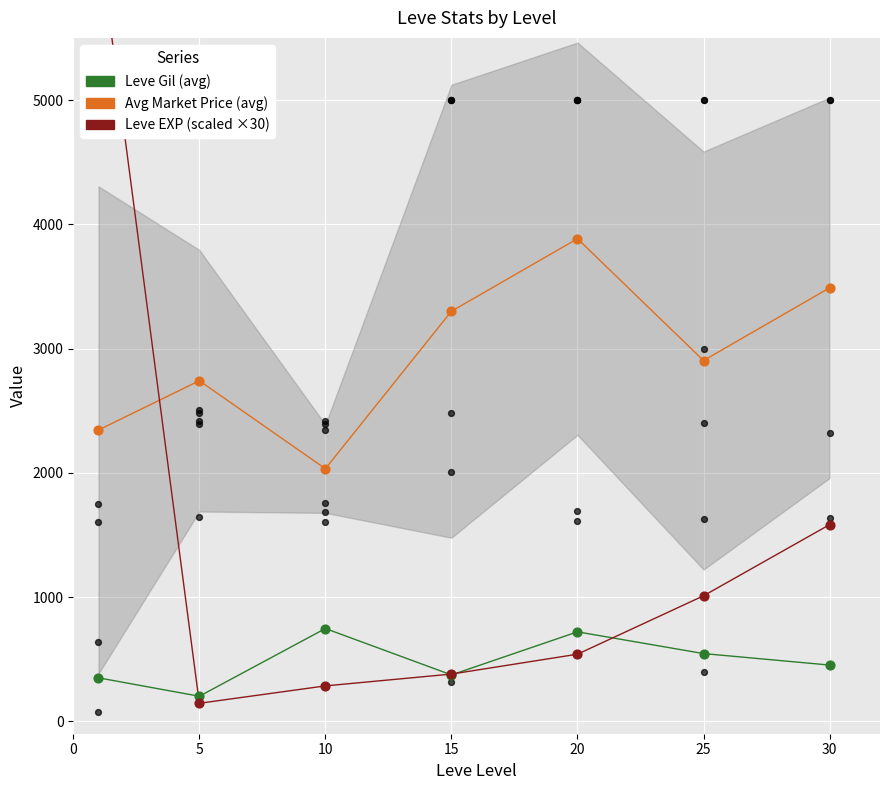

Which series reaches the minimum Y coordinate?

Leve EXP (scaled ×30)